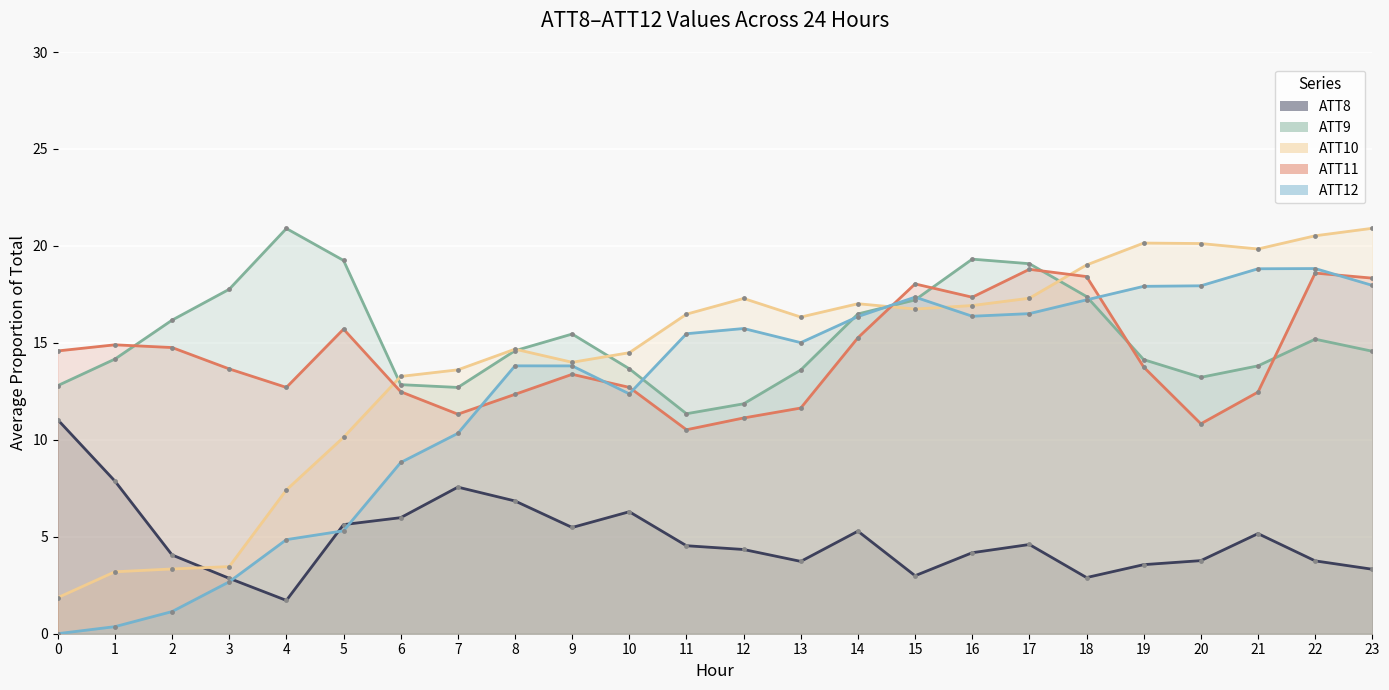

True or false: ATT8 line has a value of 6.5 at 16.

False